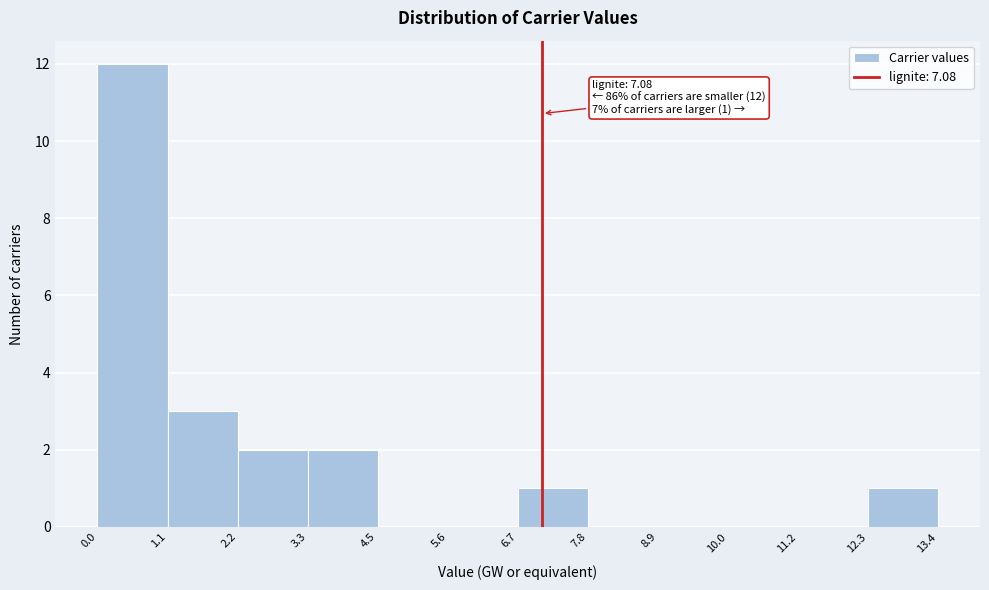

Which range on the x-axis has the tallest bar?

0.0 to 1.1